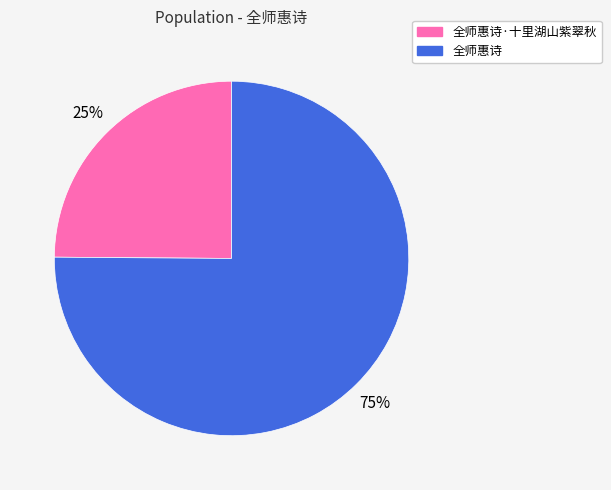

To the nearest percent, what is the difference between the largest and smallest slice percentages?

50%